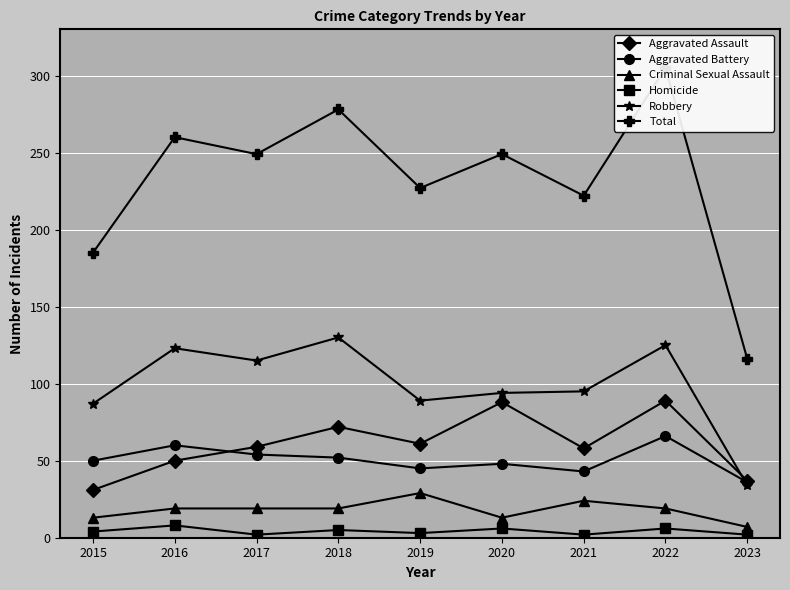

Is it true that Homicide equals 2 at 2021?

True